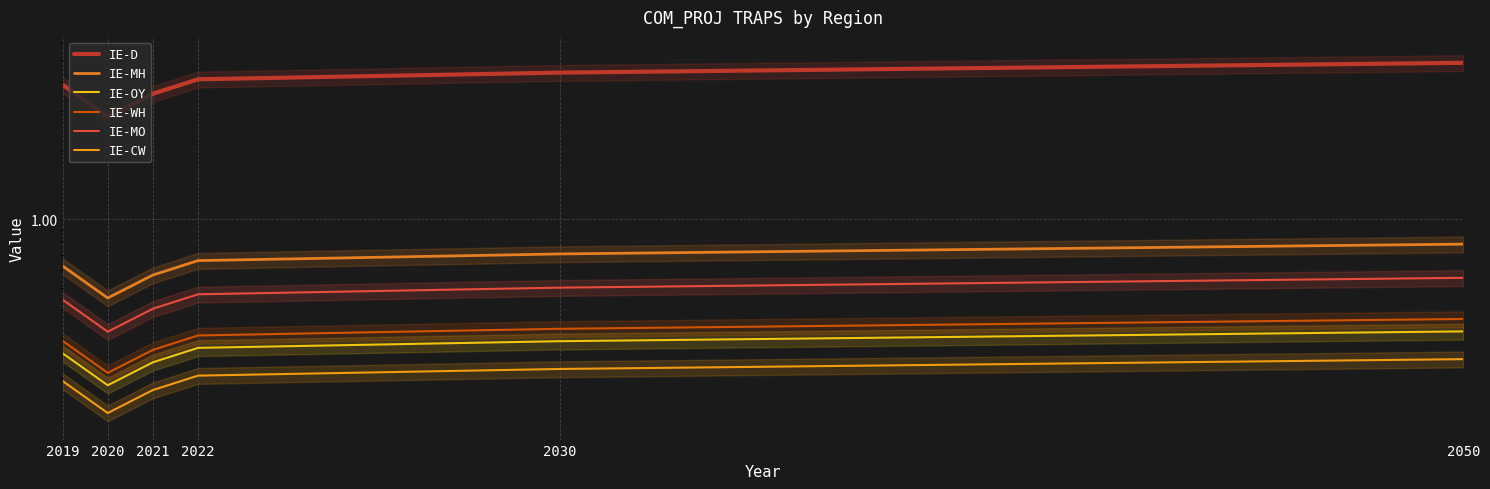

At which category is the sum across all series the highest?

2050